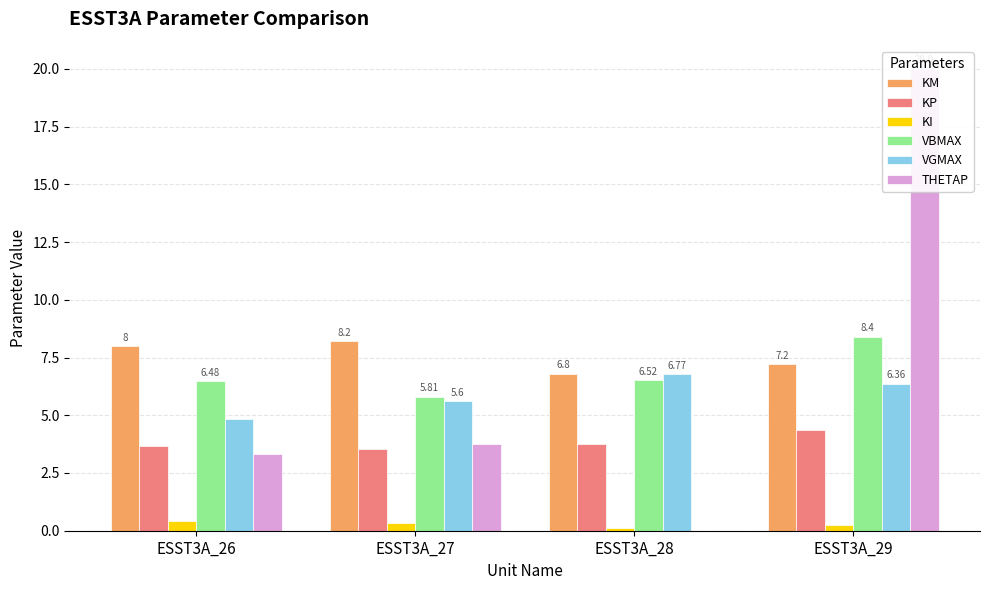

What is the average value of the KM series?

7.5